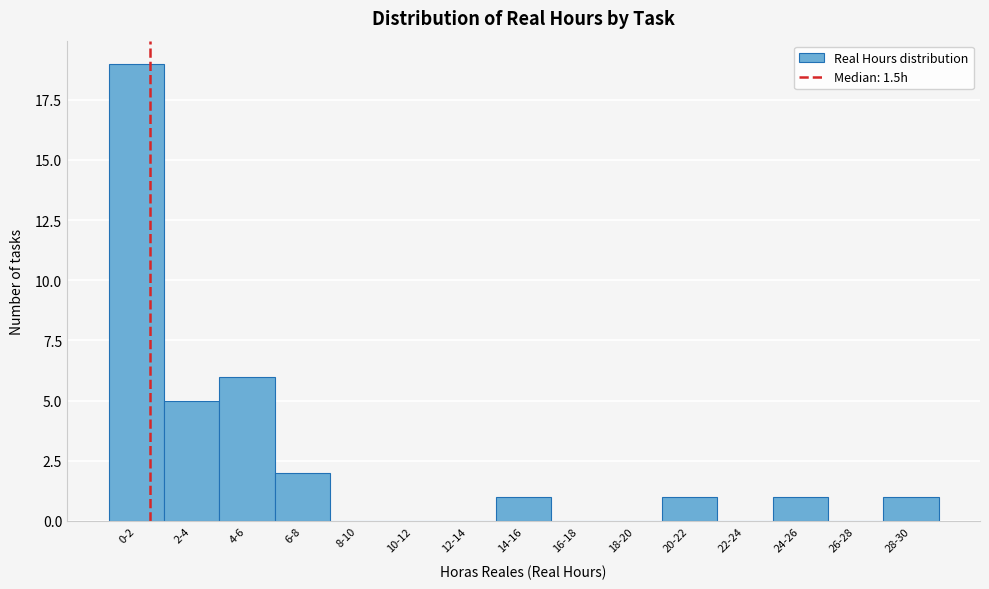

Reading left to right, what are all the values shown in this chart?

0-2=19	2-4=5	4-6=6	6-8=2	8-10=0	10-12=0	12-14=0	14-16=1	16-18=0	18-20=0	20-22=1	22-24=0	24-26=1	26-28=0	28-30=1